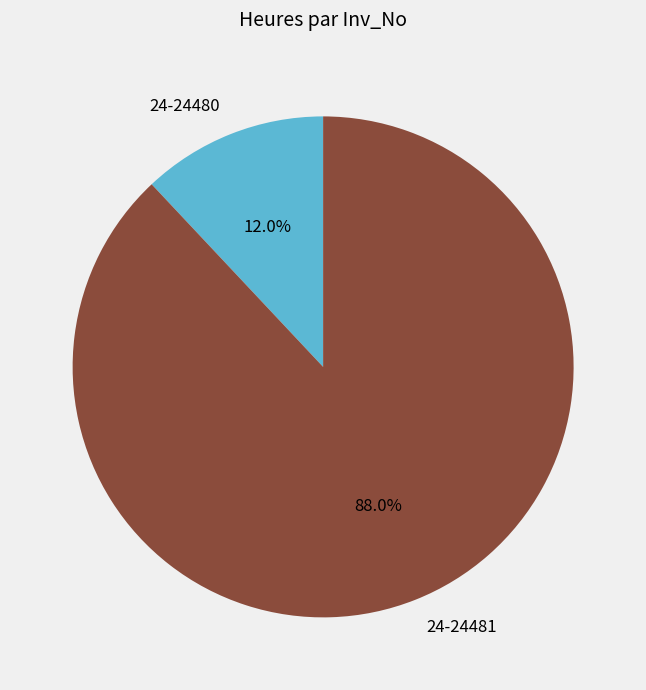

Count the number of slices in the pie.

2